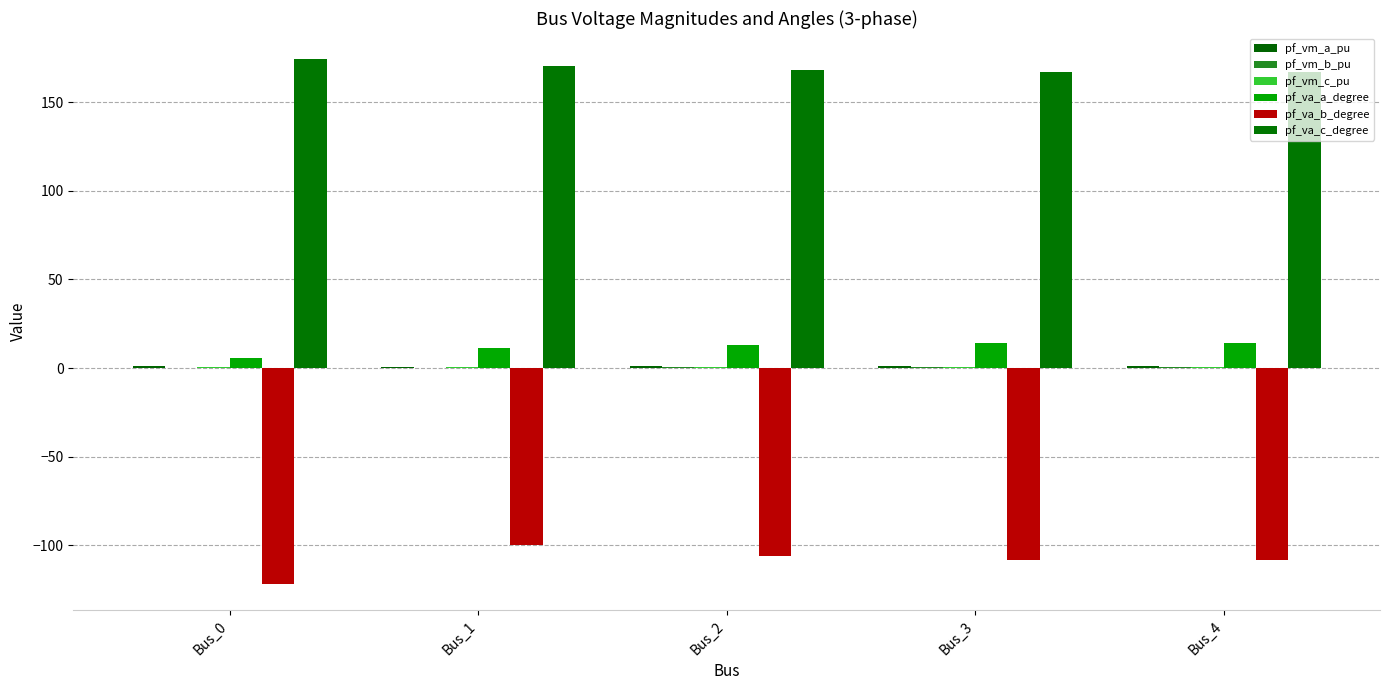

Between Bus_1 and Bus_0, which is larger?

Bus_0